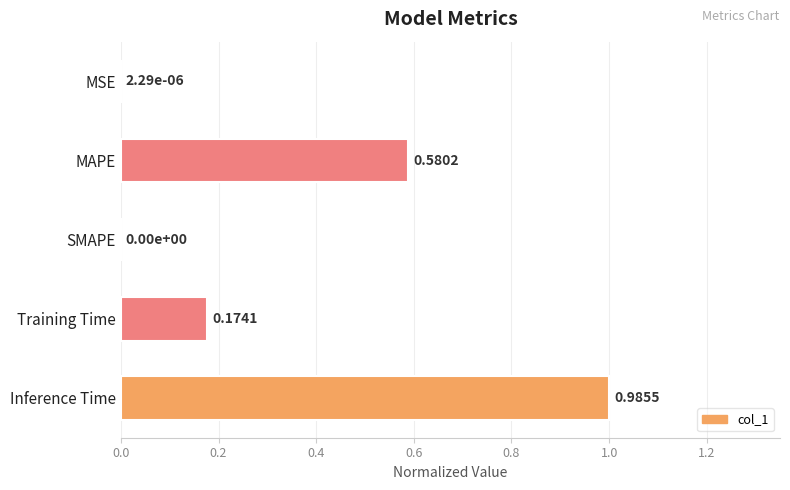

Which has a higher value, MAPE or Training Time?

MAPE